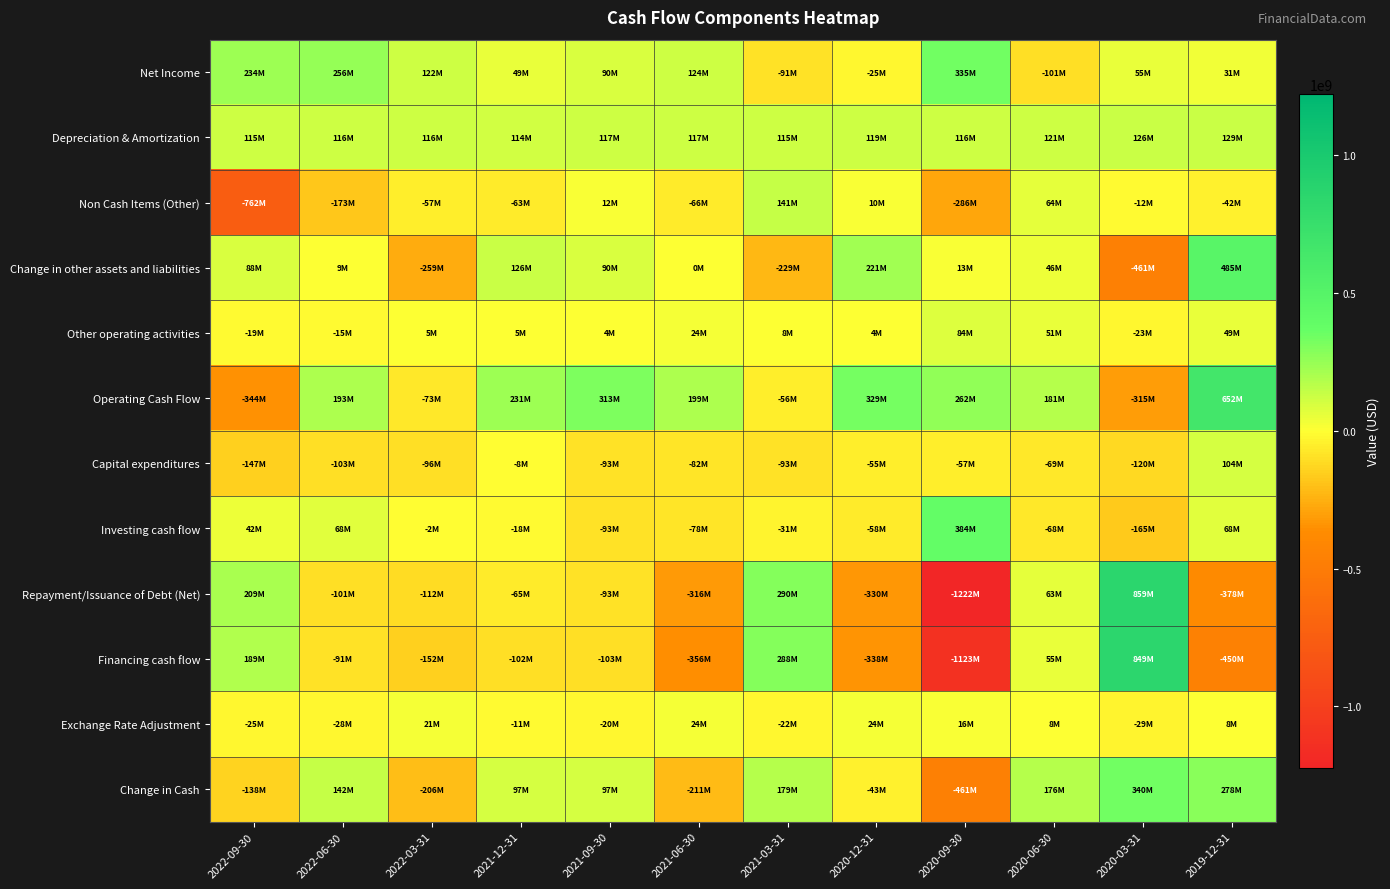

Reading left to right, what are all the values shown in this chart?

Net Income: 2022-09-30=234000000	2022-06-30=256000000	2022-03-31=122000000	2021-12-31=49000000	2021-09-30=90000000	2021-06-30=124000000	2021-03-31=-91000000	2020-12-31=-25000000	2020-09-30=335000000	2020-06-30=-101000000	2020-03-31=55000000	2019-12-31=31000000
Depreciation & Amortization: 2022-09-30=115000000	2022-06-30=116000000	2022-03-31=116000000	2021-12-31=114000000	2021-09-30=117000000	2021-06-30=117000000	2021-03-31=115000000	2020-12-31=119000000	2020-09-30=116000000	2020-06-30=121000000	2020-03-31=126000000	2019-12-31=129000000
Non Cash Items (Other): 2022-09-30=-762000000	2022-06-30=-173000000	2022-03-31=-57000000	2021-12-31=-63000000	2021-09-30=12000000	2021-06-30=-66000000	2021-03-31=141000000	2020-12-31=10000000	2020-09-30=-286000000	2020-06-30=64000000	2020-03-31=-12000000	2019-12-31=-42000000
Change in other assets and liabilities: 2022-09-30=88000000	2022-06-30=9000000	2022-03-31=-259000000	2021-12-31=126000000	2021-09-30=90000000	2021-06-30=0	2021-03-31=-229000000	2020-12-31=221000000	2020-09-30=13000000	2020-06-30=46000000	2020-03-31=-461000000	2019-12-31=485000000
Other operating activities: 2022-09-30=-19000000	2022-06-30=-15000000	2022-03-31=5000000	2021-12-31=5000000	2021-09-30=4000000	2021-06-30=24000000	2021-03-31=8000000	2020-12-31=4000000	2020-09-30=84000000	2020-06-30=51000000	2020-03-31=-23000000	2019-12-31=49000000
Operating Cash Flow: 2022-09-30=-344000000	2022-06-30=193000000	2022-03-31=-73000000	2021-12-31=231000000	2021-09-30=313000000	2021-06-30=199000000	2021-03-31=-56000000	2020-12-31=329000000	2020-09-30=262000000	2020-06-30=181000000	2020-03-31=-315000000	2019-12-31=652000000
Capital expenditures: 2022-09-30=-147000000	2022-06-30=-103000000	2022-03-31=-96000000	2021-12-31=-8000000	2021-09-30=-93000000	2021-06-30=-82000000	2021-03-31=-93000000	2020-12-31=-55000000	2020-09-30=-57000000	2020-06-30=-69000000	2020-03-31=-120000000	2019-12-31=104000000
Investing cash flow: 2022-09-30=42000000	2022-06-30=68000000	2022-03-31=-2000000	2021-12-31=-18000000	2021-09-30=-93000000	2021-06-30=-78000000	2021-03-31=-31000000	2020-12-31=-58000000	2020-09-30=384000000	2020-06-30=-68000000	2020-03-31=-165000000	2019-12-31=68000000
Repayment/Issuance of Debt (Net): 2022-09-30=209000000	2022-06-30=-101000000	2022-03-31=-112000000	2021-12-31=-65000000	2021-09-30=-93000000	2021-06-30=-316000000	2021-03-31=290000000	2020-12-31=-330000000	2020-09-30=-1222000000	2020-06-30=63000000	2020-03-31=859000000	2019-12-31=-378000000
Financing cash flow: 2022-09-30=189000000	2022-06-30=-91000000	2022-03-31=-152000000	2021-12-31=-102000000	2021-09-30=-103000000	2021-06-30=-356000000	2021-03-31=288000000	2020-12-31=-338000000	2020-09-30=-1123000000	2020-06-30=55000000	2020-03-31=849000000	2019-12-31=-450000000
Exchange Rate Adjustment: 2022-09-30=-25000000	2022-06-30=-28000000	2022-03-31=21000000	2021-12-31=-11000000	2021-09-30=-20000000	2021-06-30=24000000	2021-03-31=-22000000	2020-12-31=24000000	2020-09-30=16000000	2020-06-30=8000000	2020-03-31=-29000000	2019-12-31=8000000
Change in Cash: 2022-09-30=-138000000	2022-06-30=142000000	2022-03-31=-206000000	2021-12-31=97000000	2021-09-30=97000000	2021-06-30=-211000000	2021-03-31=179000000	2020-12-31=-43000000	2020-09-30=-461000000	2020-06-30=176000000	2020-03-31=340000000	2019-12-31=278000000